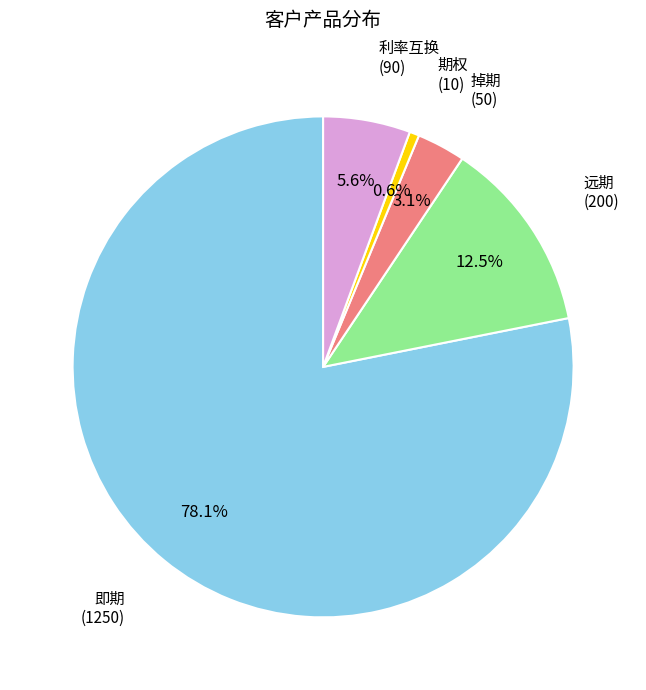

Does any single category account for the majority?

Yes